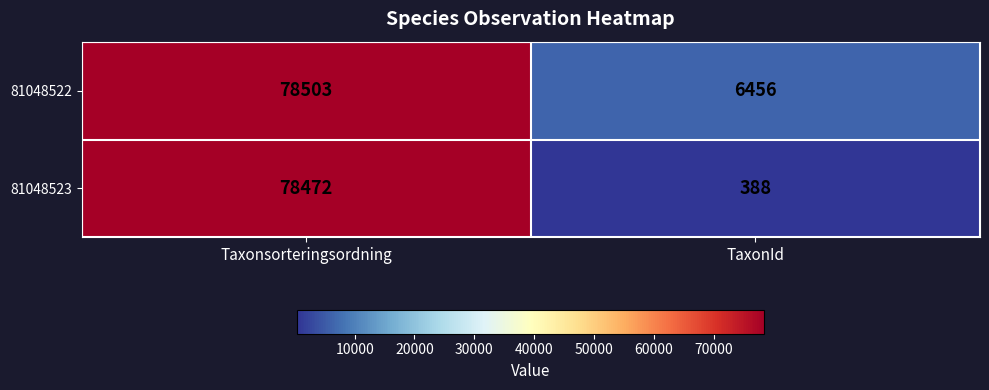

What is the difference between the highest and lowest values at TaxonId?

6068